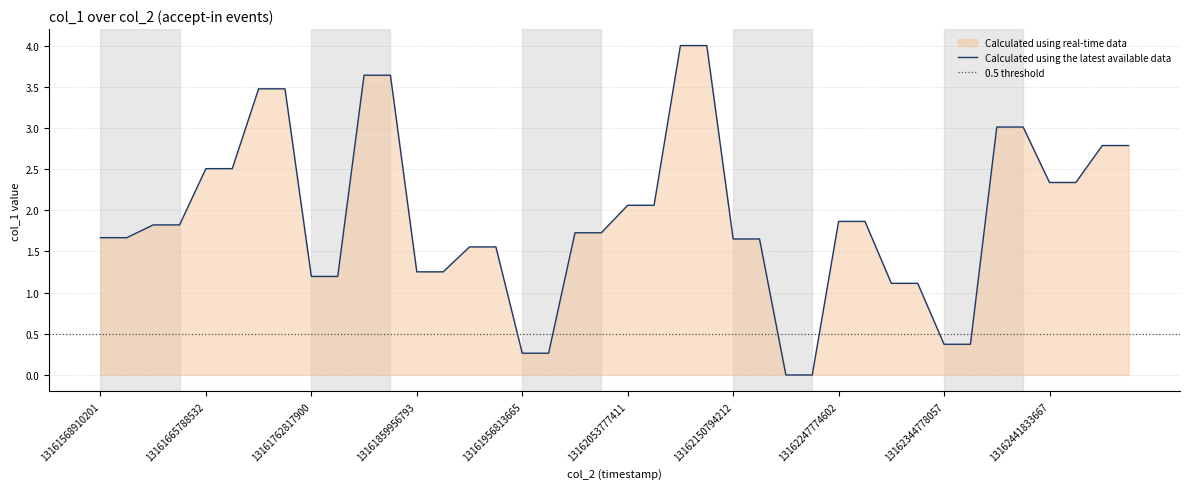

What is the average value?

1.9